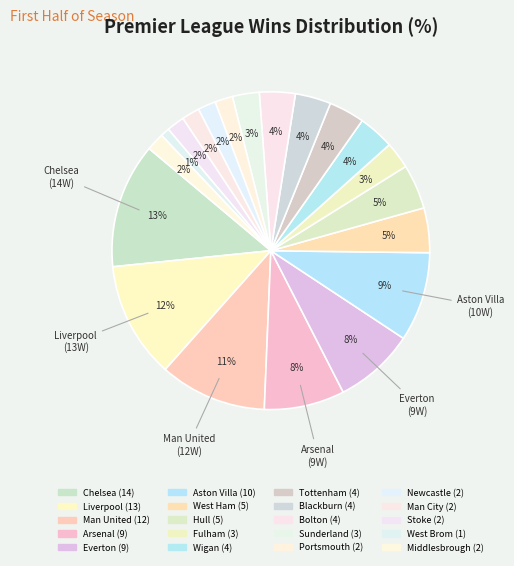

Which slice is the smallest?

West Brom